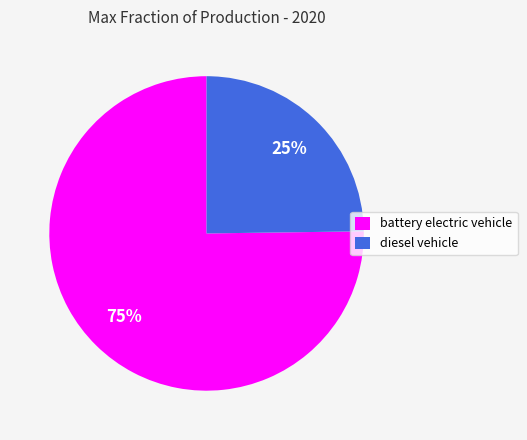

Which category accounts for the majority?

battery electric vehicle